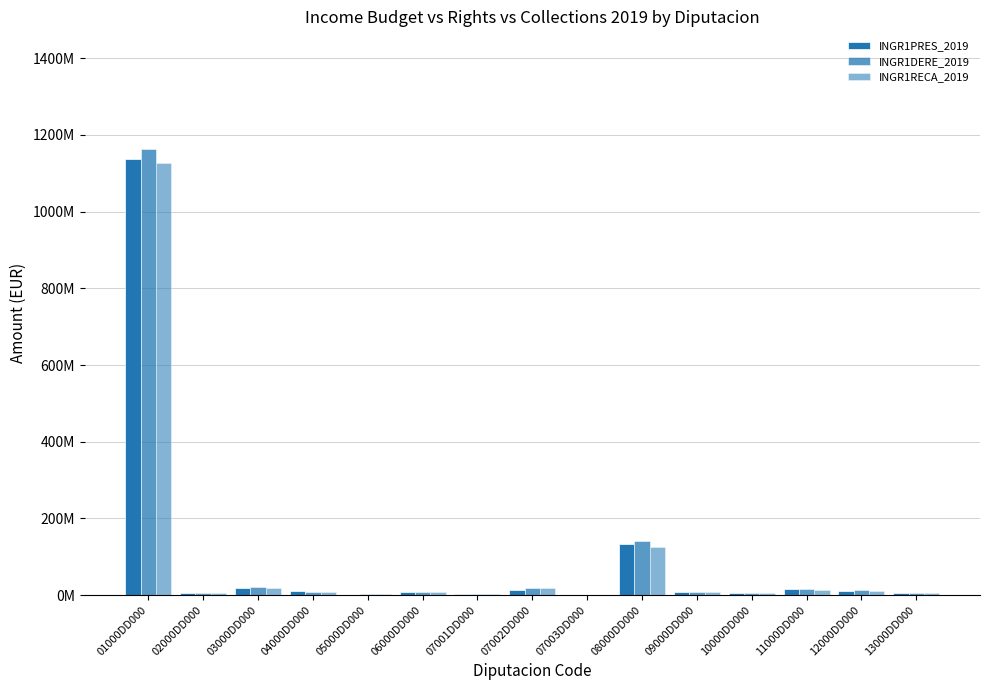

What is the difference between the second highest and minimum values in the INGR1RECA_2019 series?

124505526.2